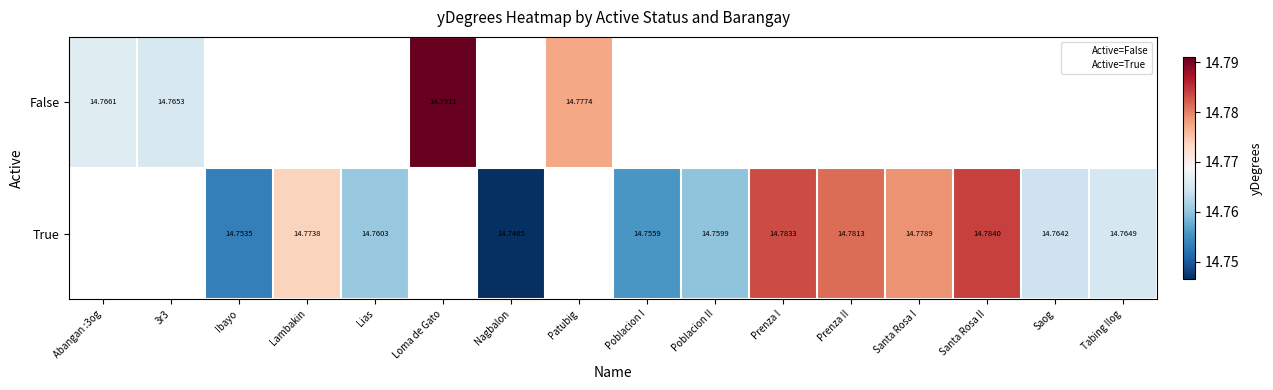

Read the True value at Lias.

14.8